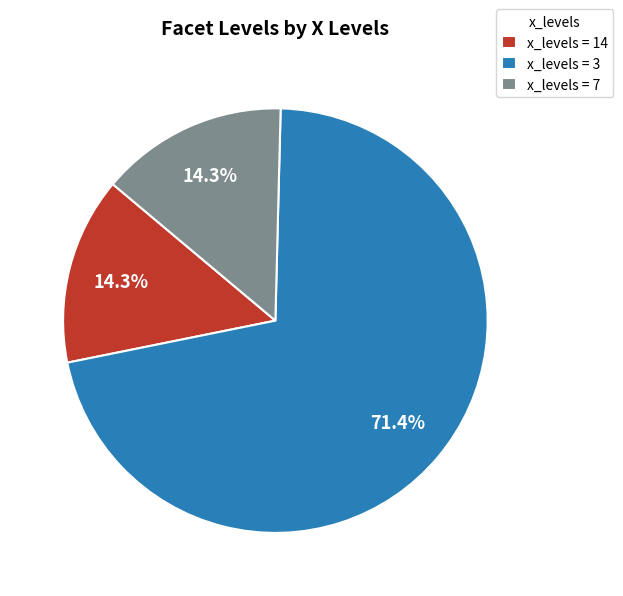

Between x_levels = 3 and x_levels = 7, which is larger?

x_levels = 3